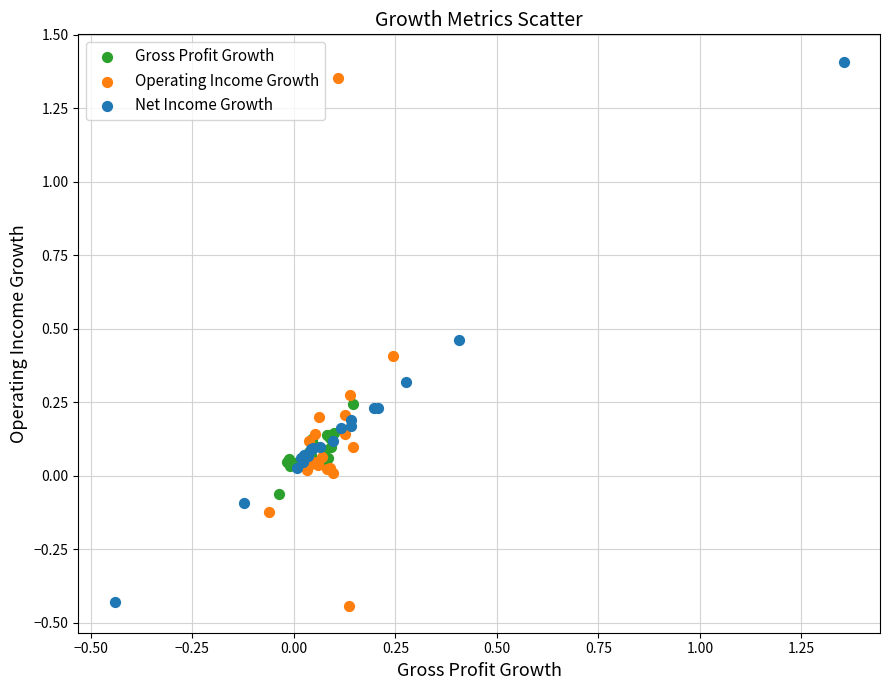

Which series reaches the maximum Y coordinate?

Net Income Growth